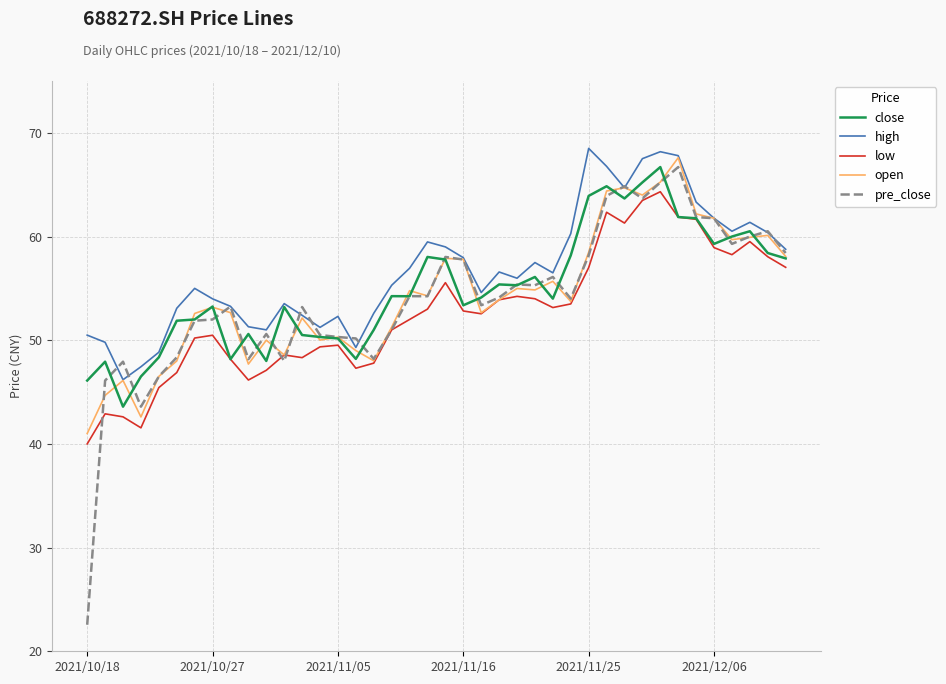

What is the minimum value shown in the chart?

22.6